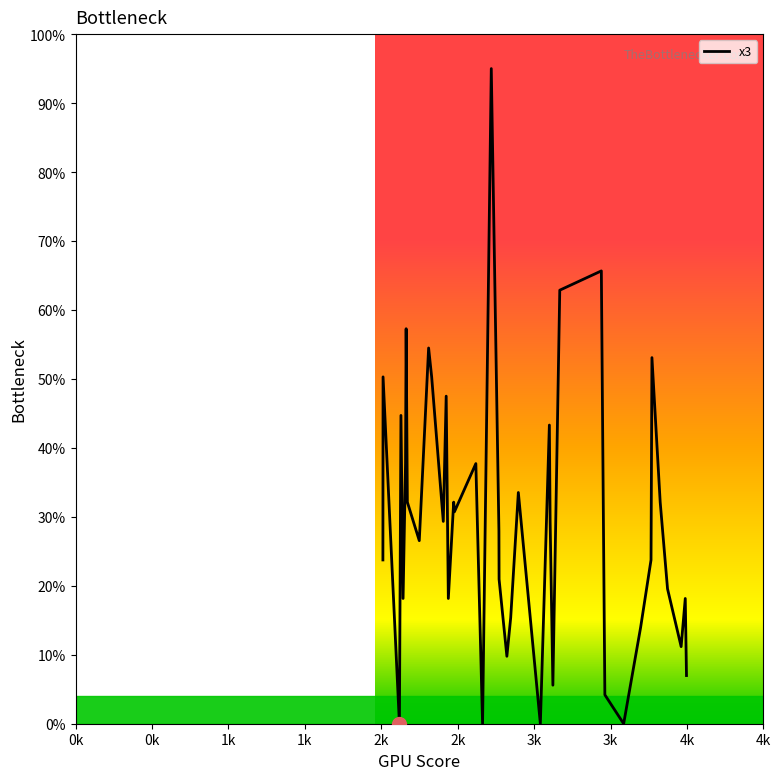

What is the greatest value displayed?

95.0